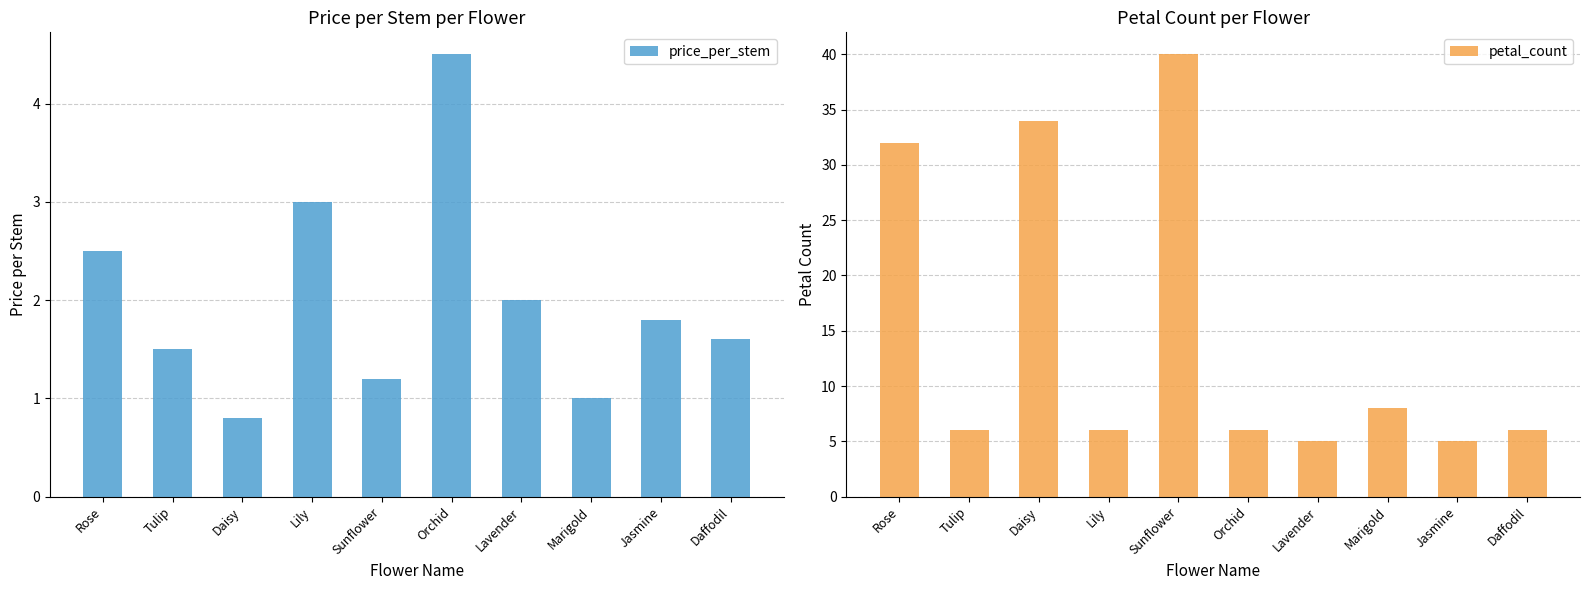

Which has a higher value, Daisy or Orchid?

Orchid